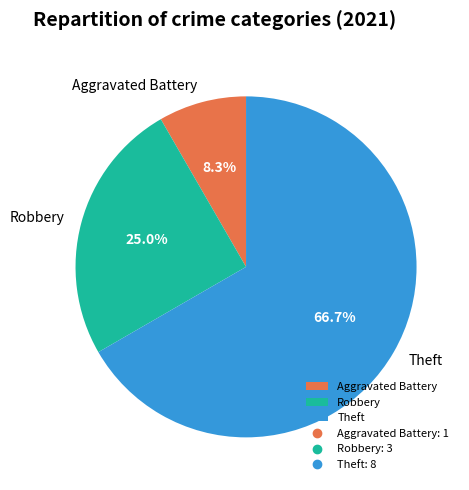

What is the ratio of the value at Aggravated Battery to the value at Robbery?

0.3